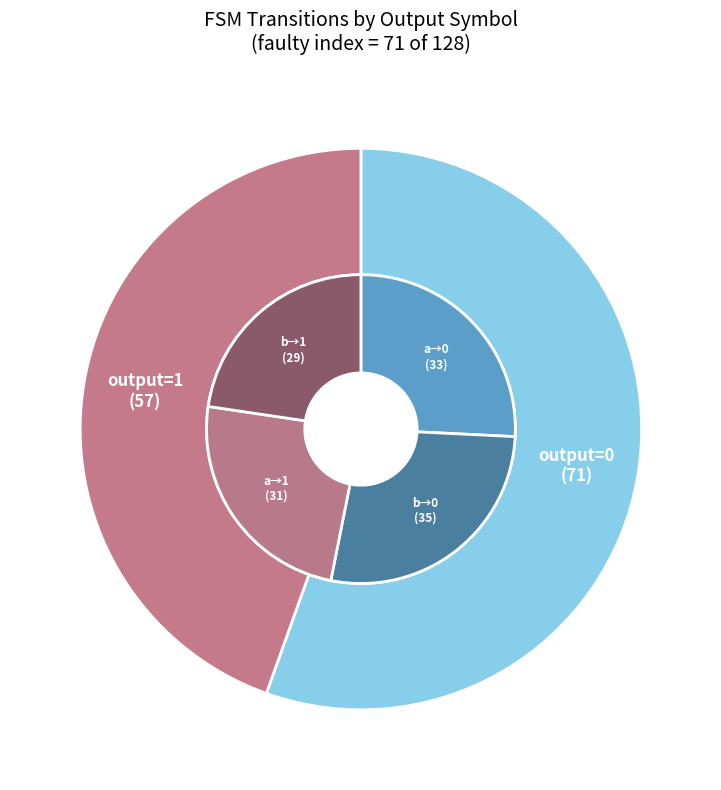

The output=1 slice represents 45% of the pie. True or false?

True